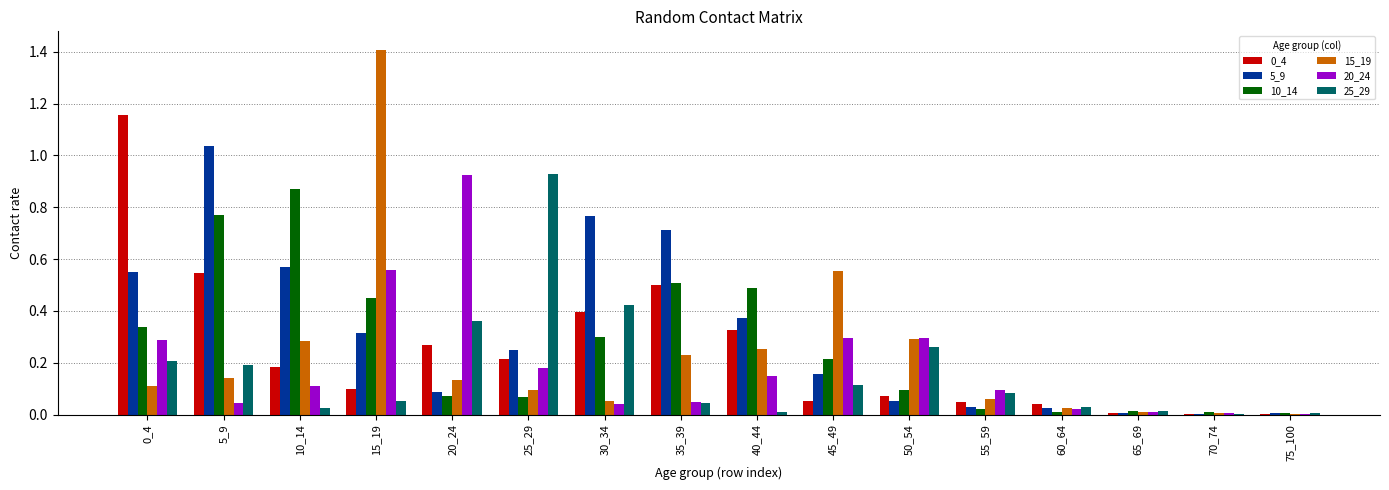

At which label does 25_29 reach its peak?

25_29